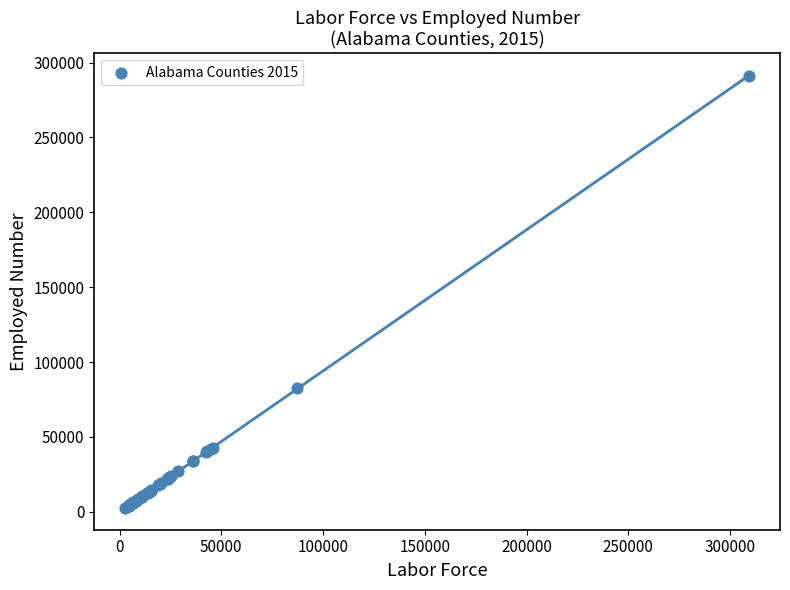

What Y value in the scatter plot is closest to 146939?

82525